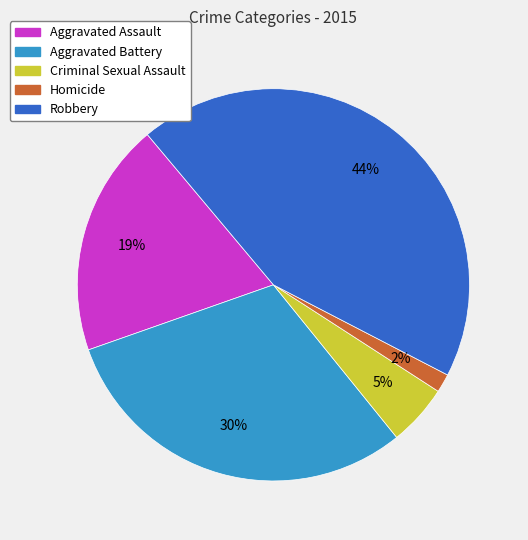

Which category has the biggest portion of the pie?

Robbery